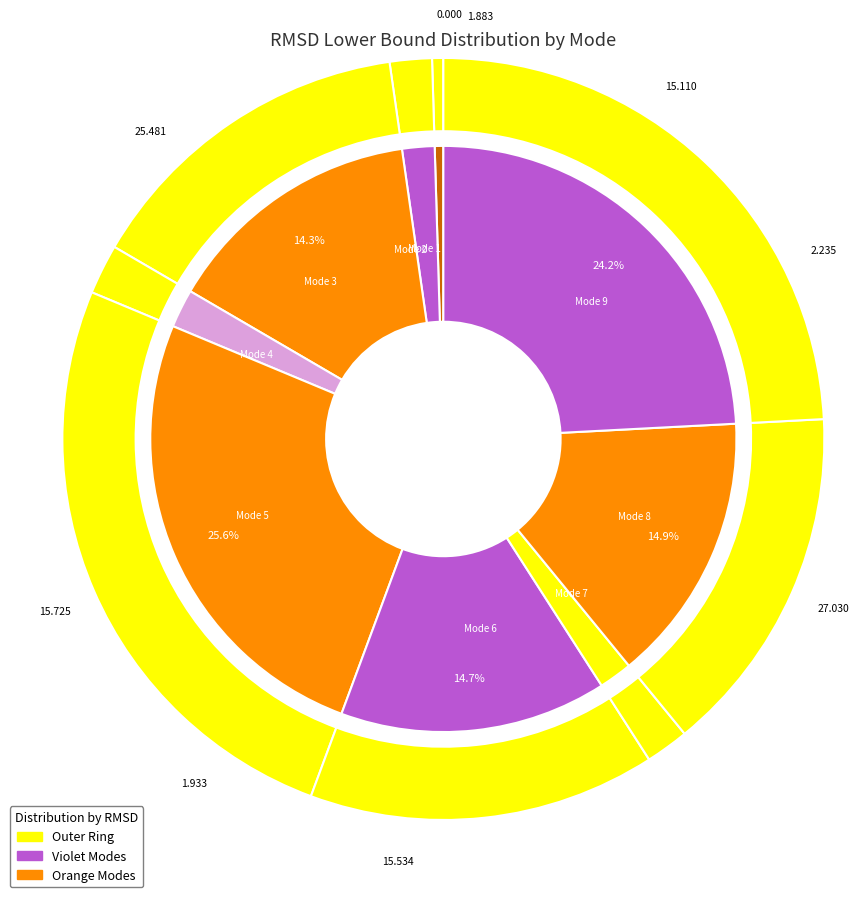

Between 1 and 4, which is larger?

4